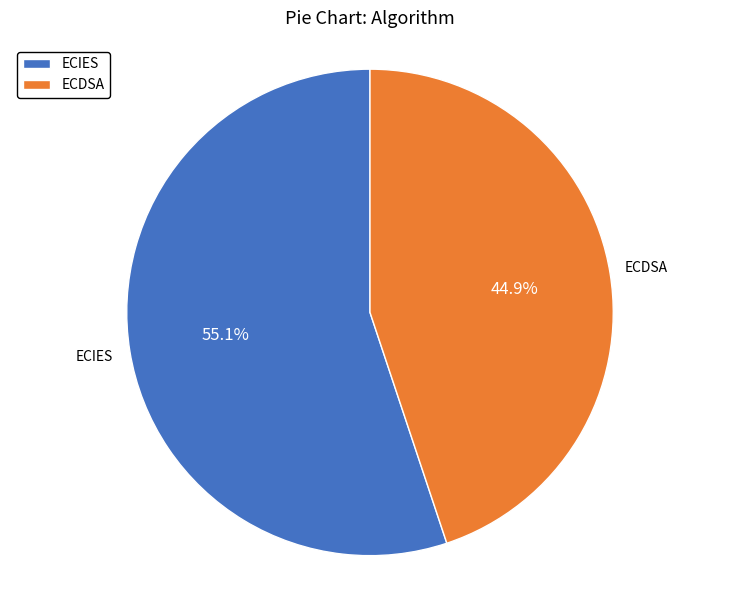

Between ECIES and ECDSA, which is larger?

ECIES